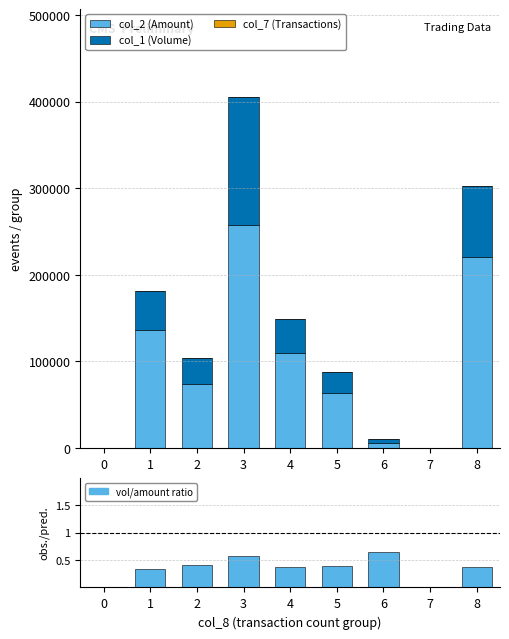

Which series has the widest spread of values?

col_2 (Amount)